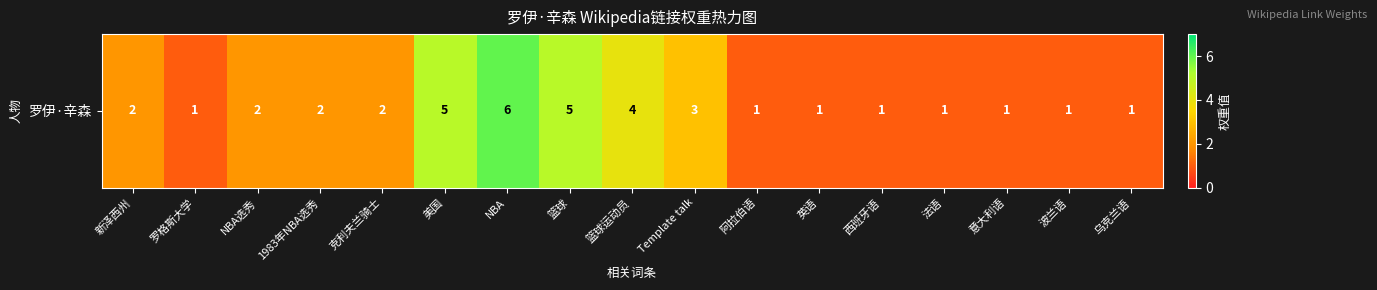

Count the number of categories in the chart.

17